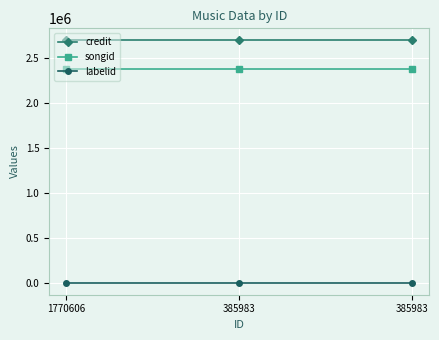

What are all the series names shown in the legend?

credit, songid, labelid